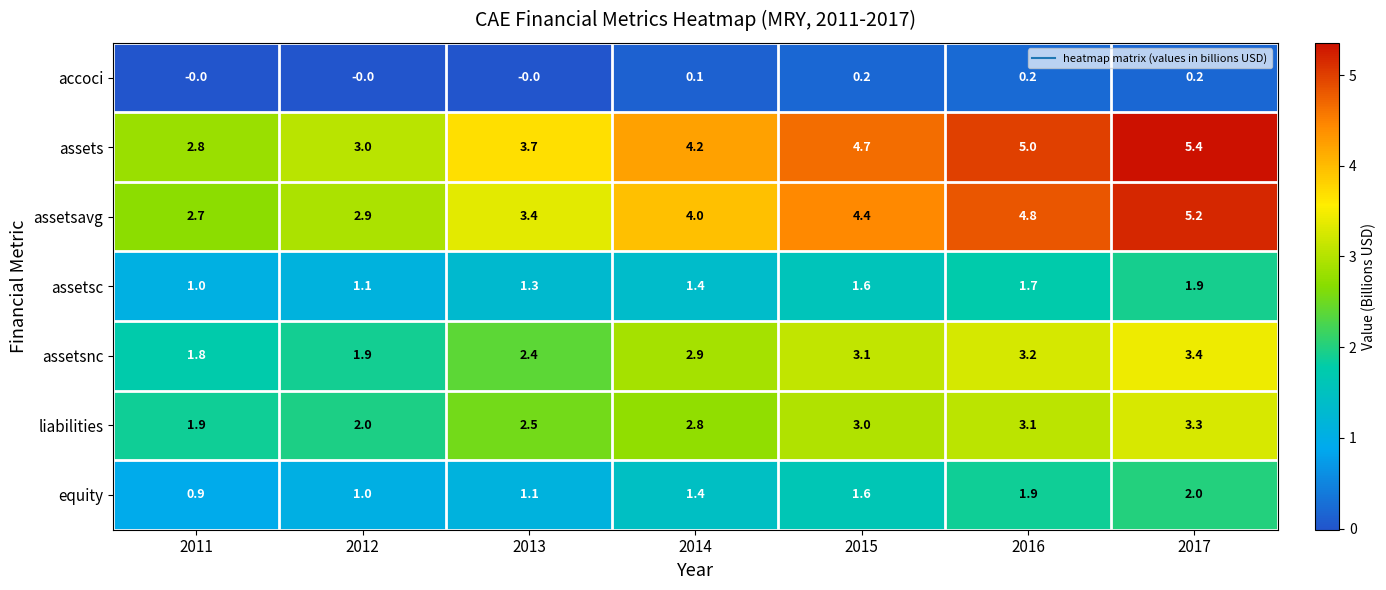

At how many categories does at least one series exceed 0?

7